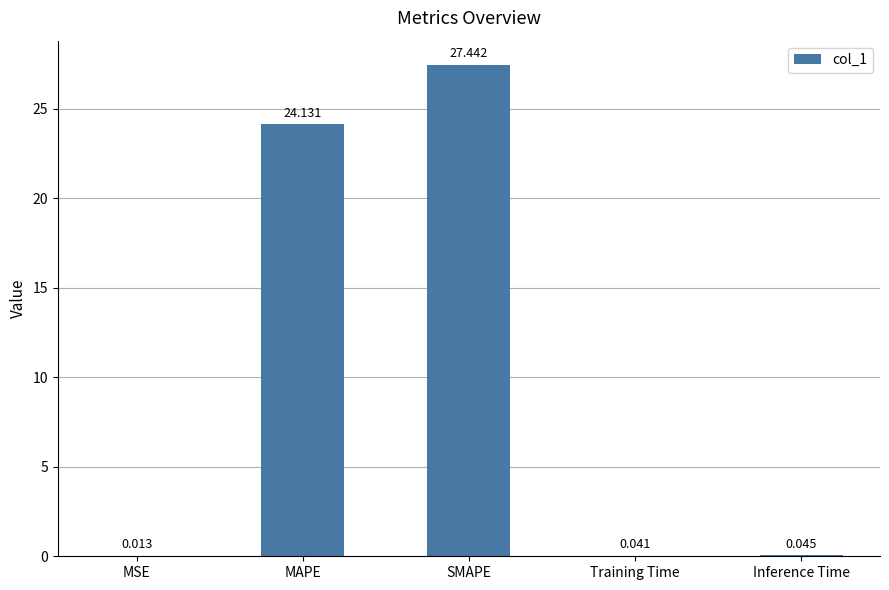

Which label corresponds to the largest value in the chart?

SMAPE